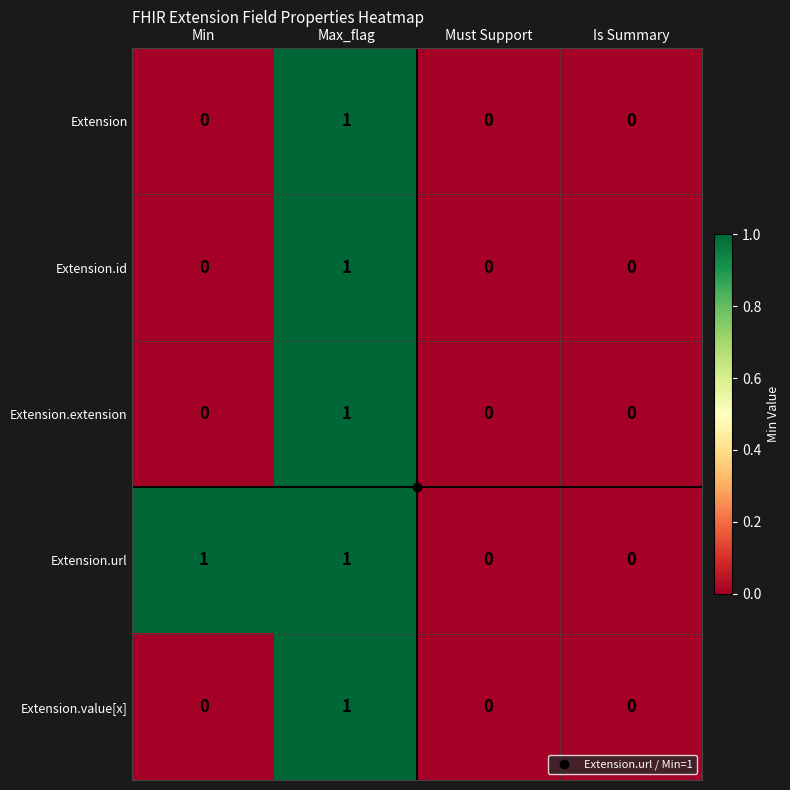

At which category is the sum across all series the highest?

Max_flag